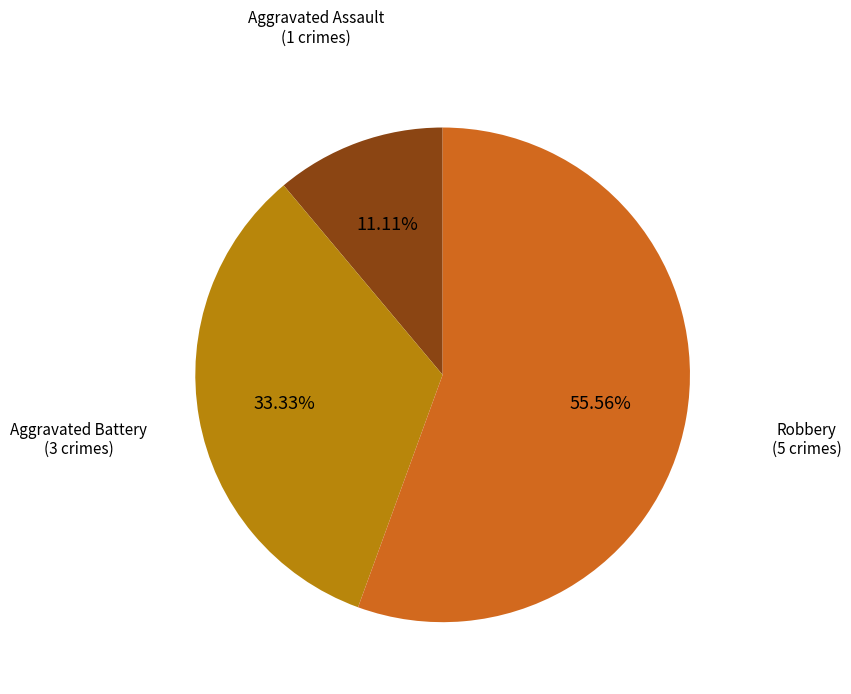

Is there a majority slice in this chart?

Yes